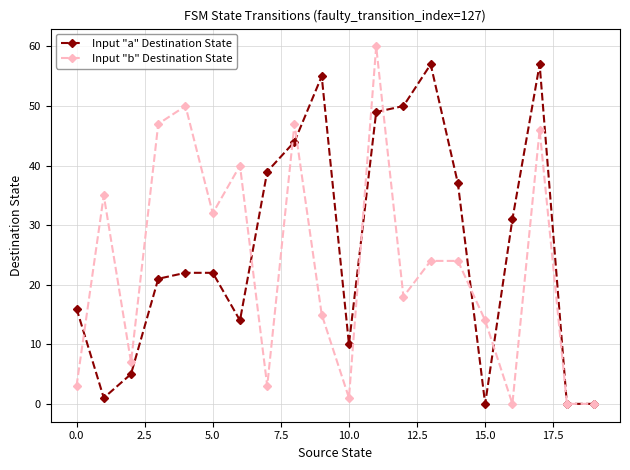

Which series has the largest range (max minus min)?

Input "b" Destination State